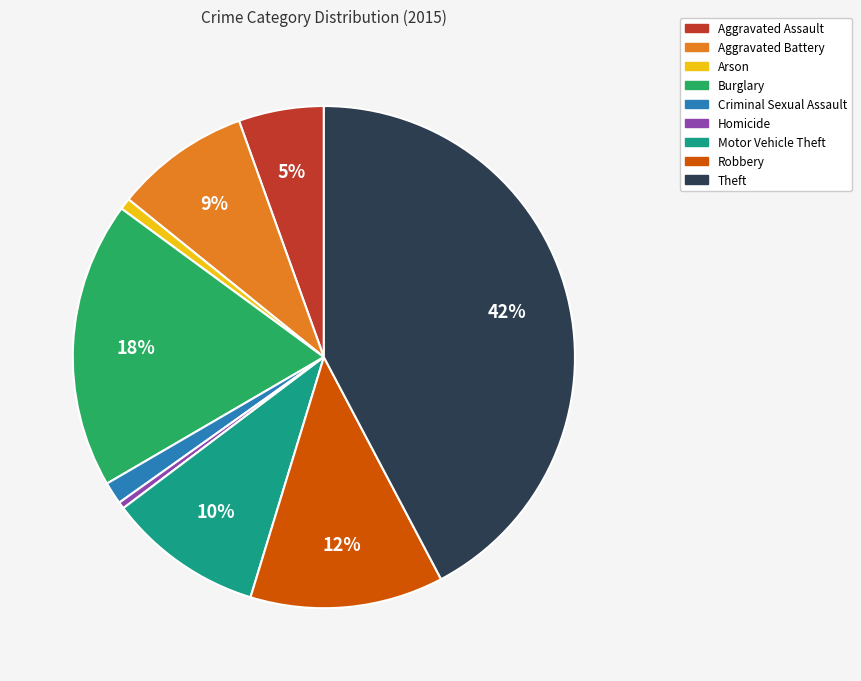

What percentage is the Aggravated Battery slice, to the nearest percent?

9%